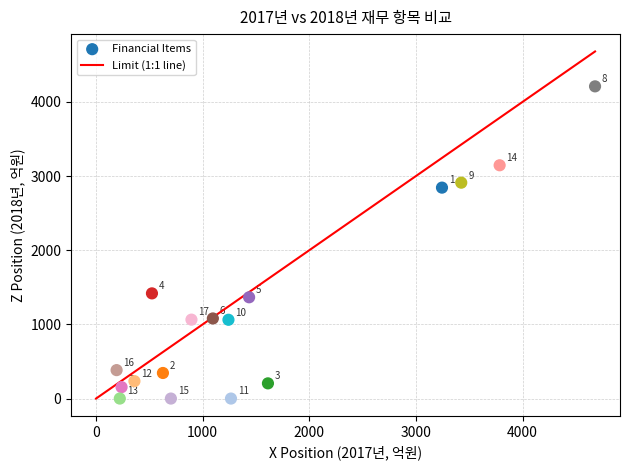

What is the range of Y values (max minus min)?

4209.9